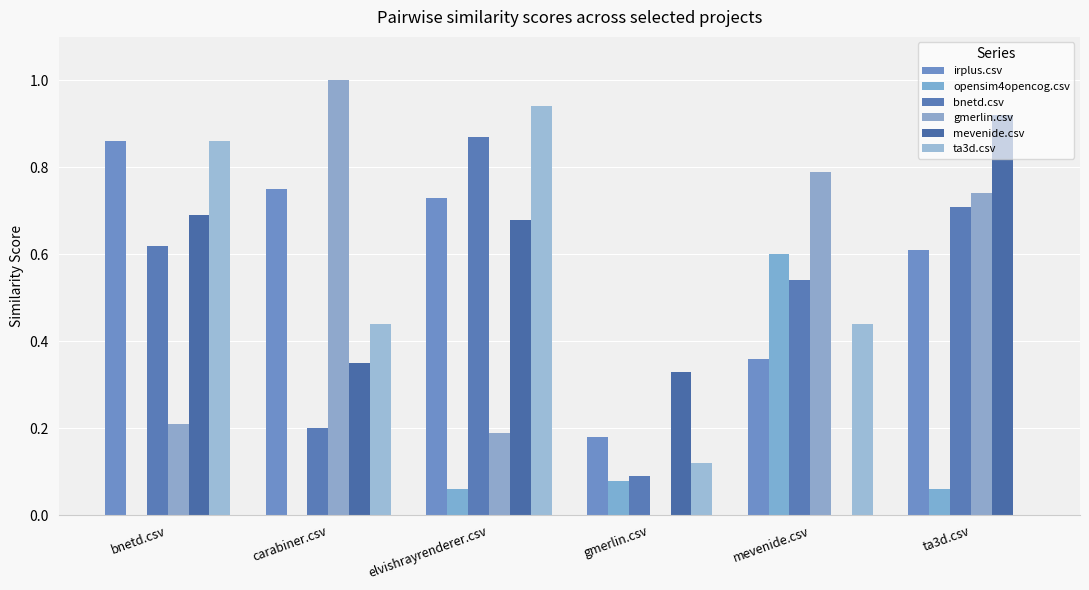

How many categories are shown in the chart?

6